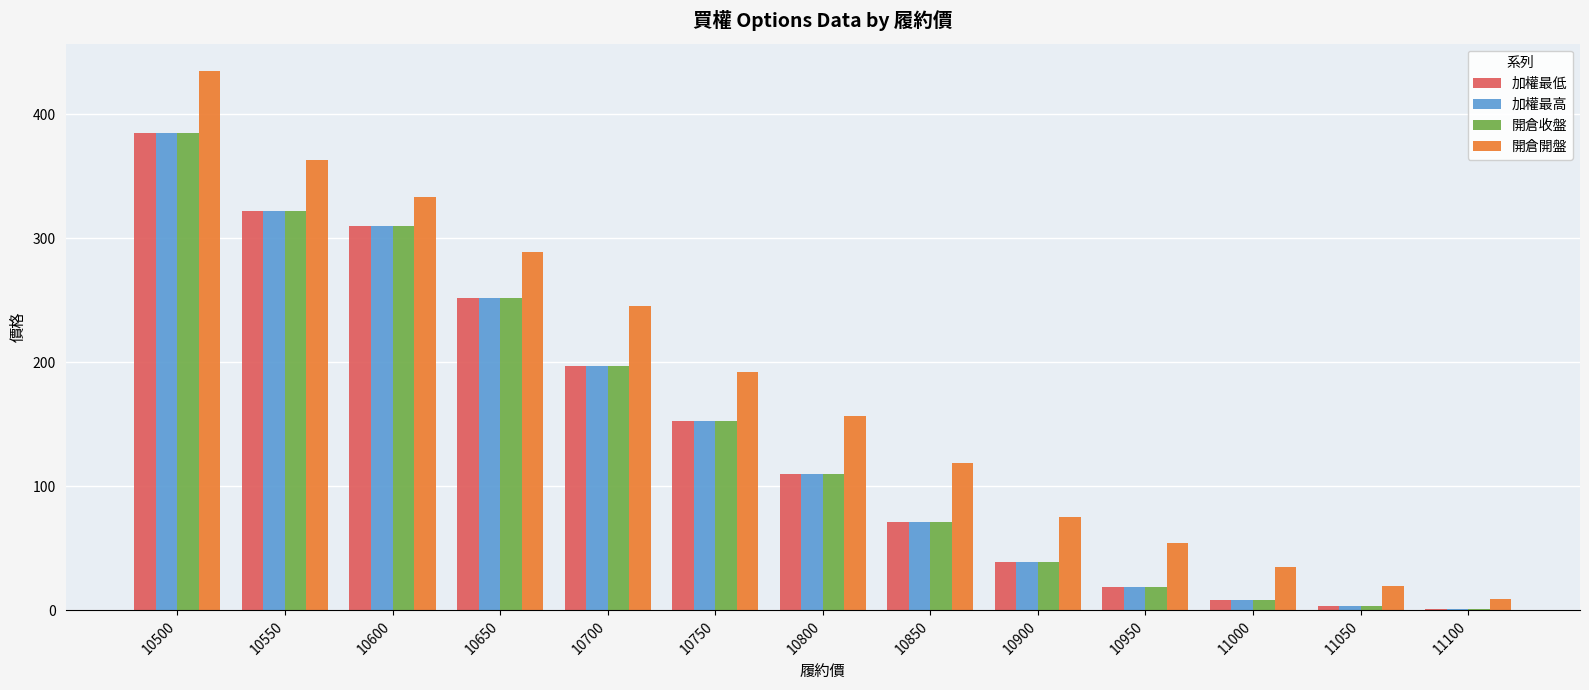

Rank the categories by 開倉開盤 value from lowest to highest.

11100, 11050, 11000, 10950, 10900, 10850, 10800, 10750, 10700, 10650, 10600, 10550, 10500